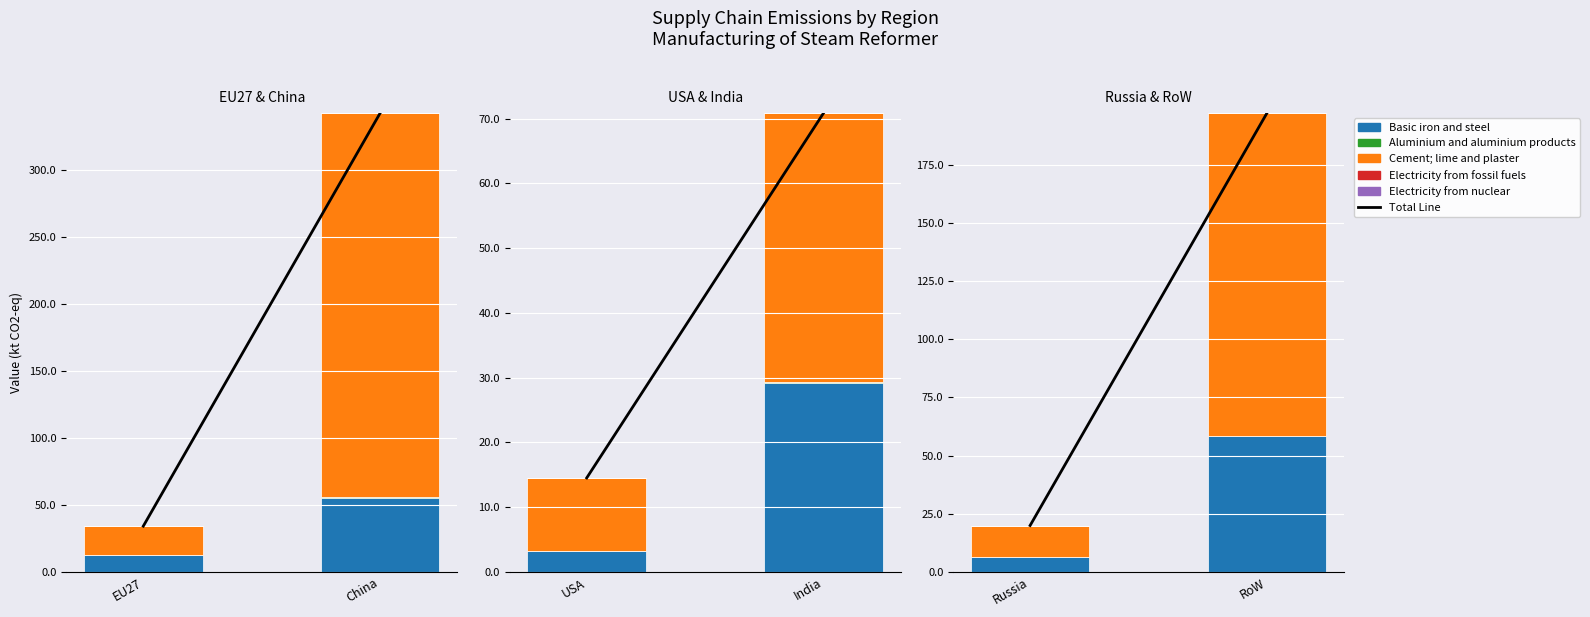

What position from the right is China?

1